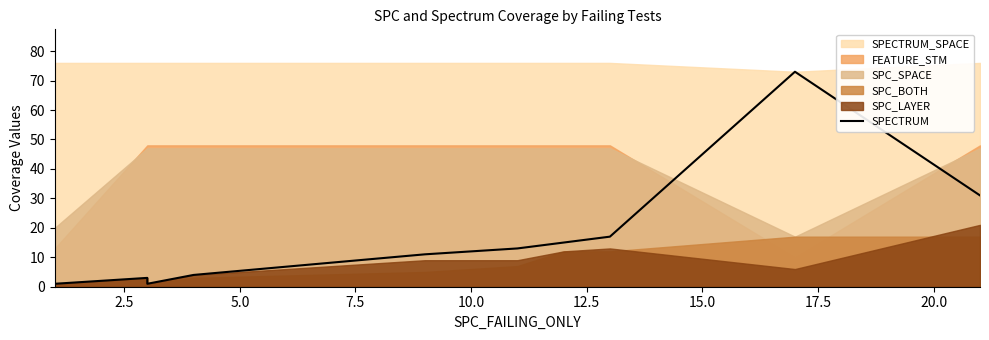

How many data points are less than 11?

5